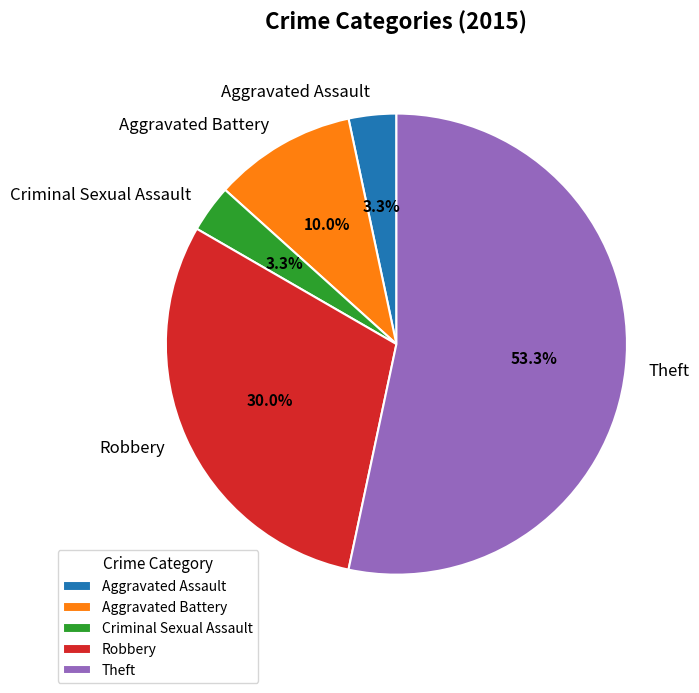

Is there any slice that represents more than half of the pie?

Yes